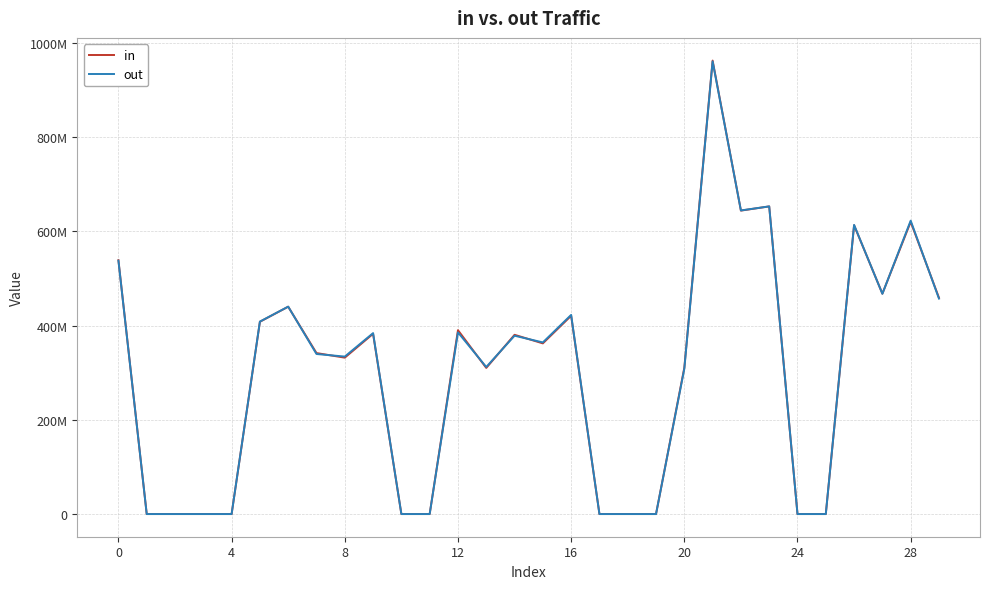

Which series ends up on top after the final intersection of out and in?

in